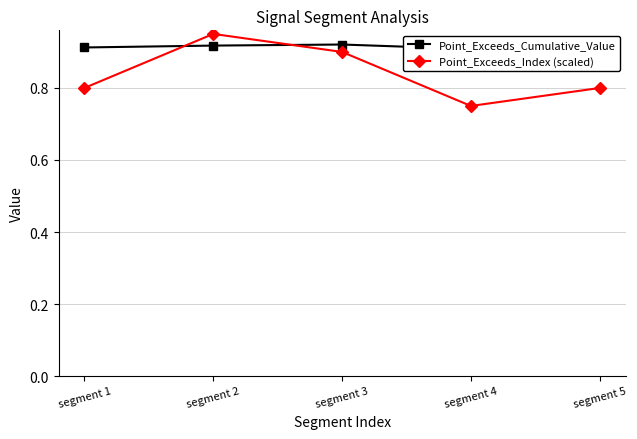

What is the spread (max minus min) of values at segment 1?

0.1